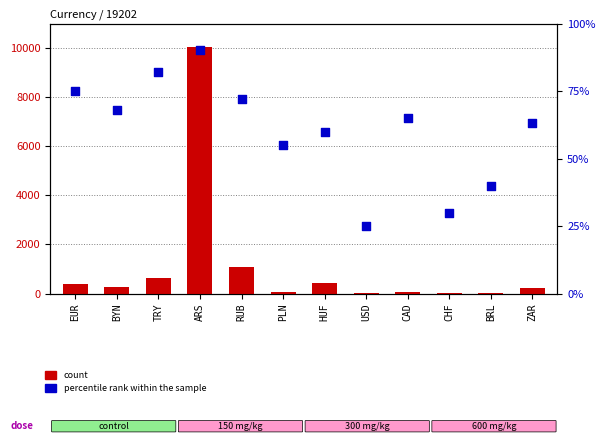

Which series has the largest total across all categories?

count